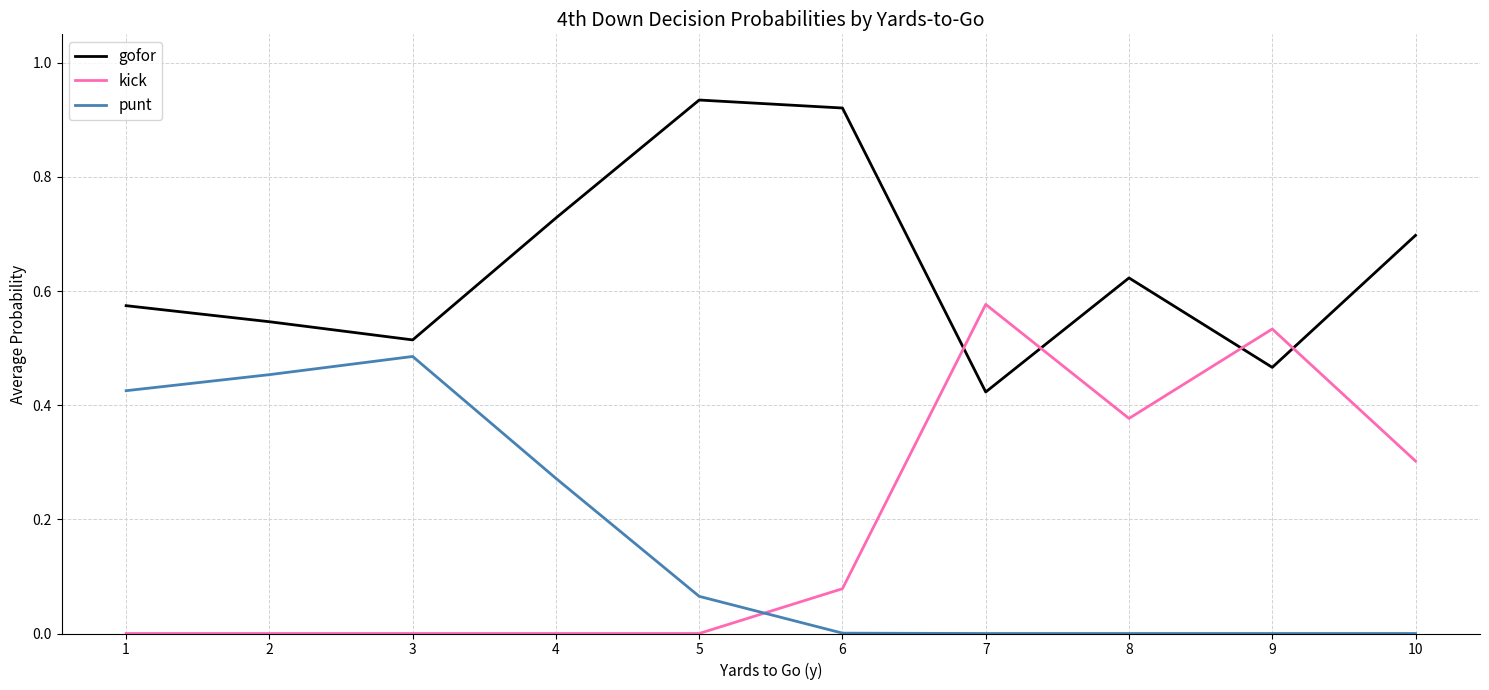

Which series has the widest spread of values?

kick